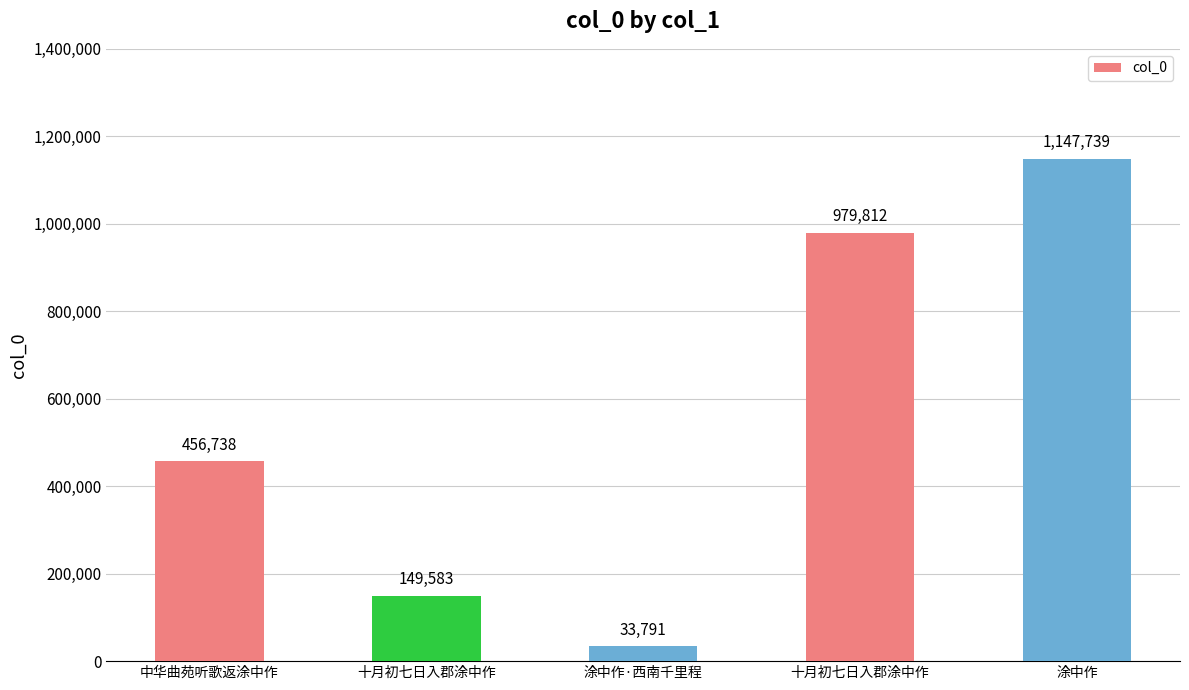

What is the label of the 2nd bar from the right?

十月初七日入郡涂中作